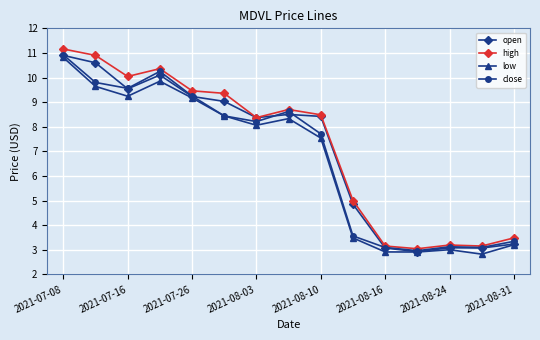

Which series has the largest range (max minus min)?

high